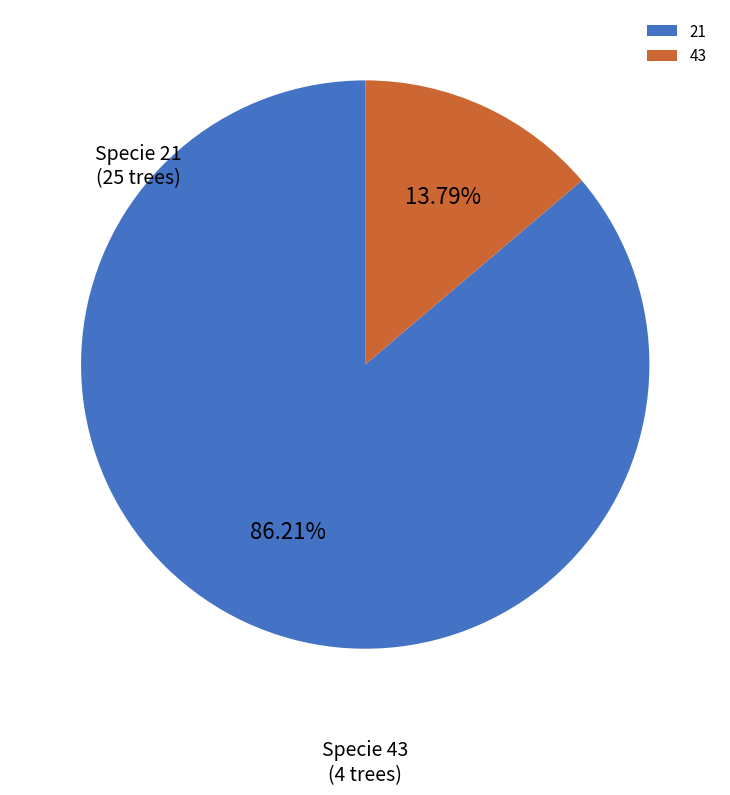

Which slice is the smallest?

43